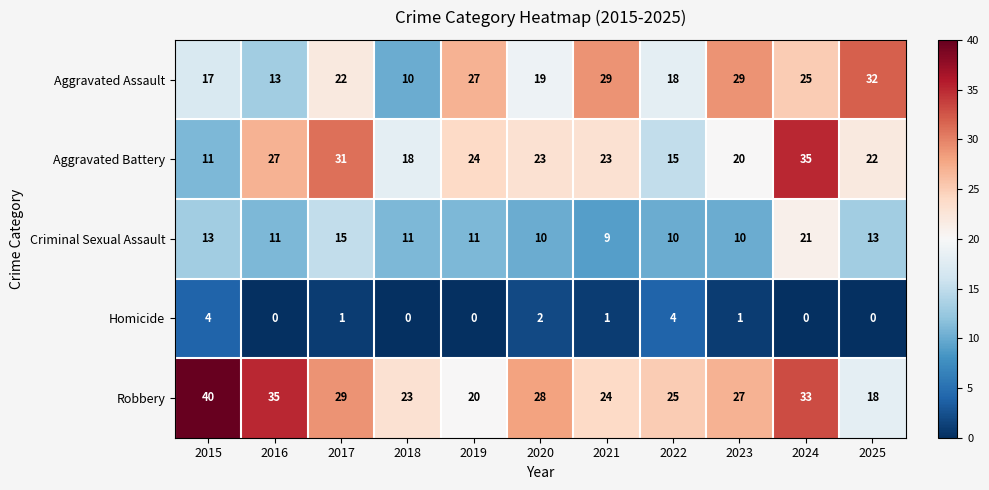

The Homicide series shows 2 at 2024. True or false?

False